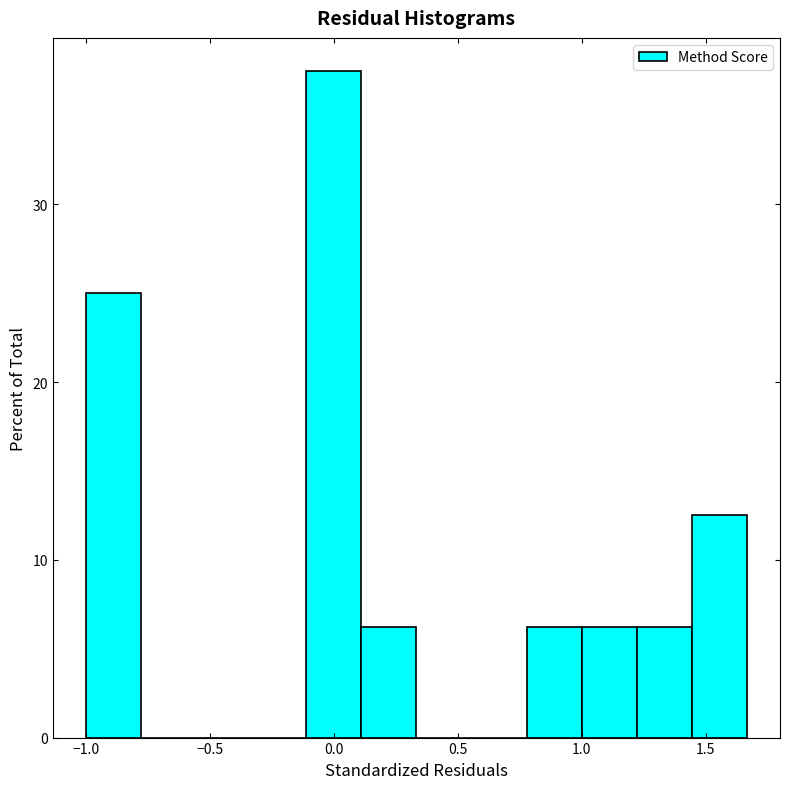

What is the height of the bar covering 1.00 to 1.20 on the x-axis? Neither the bar edges nor the heights are printed on the chart, so give them approximately, as read against the axes.

6